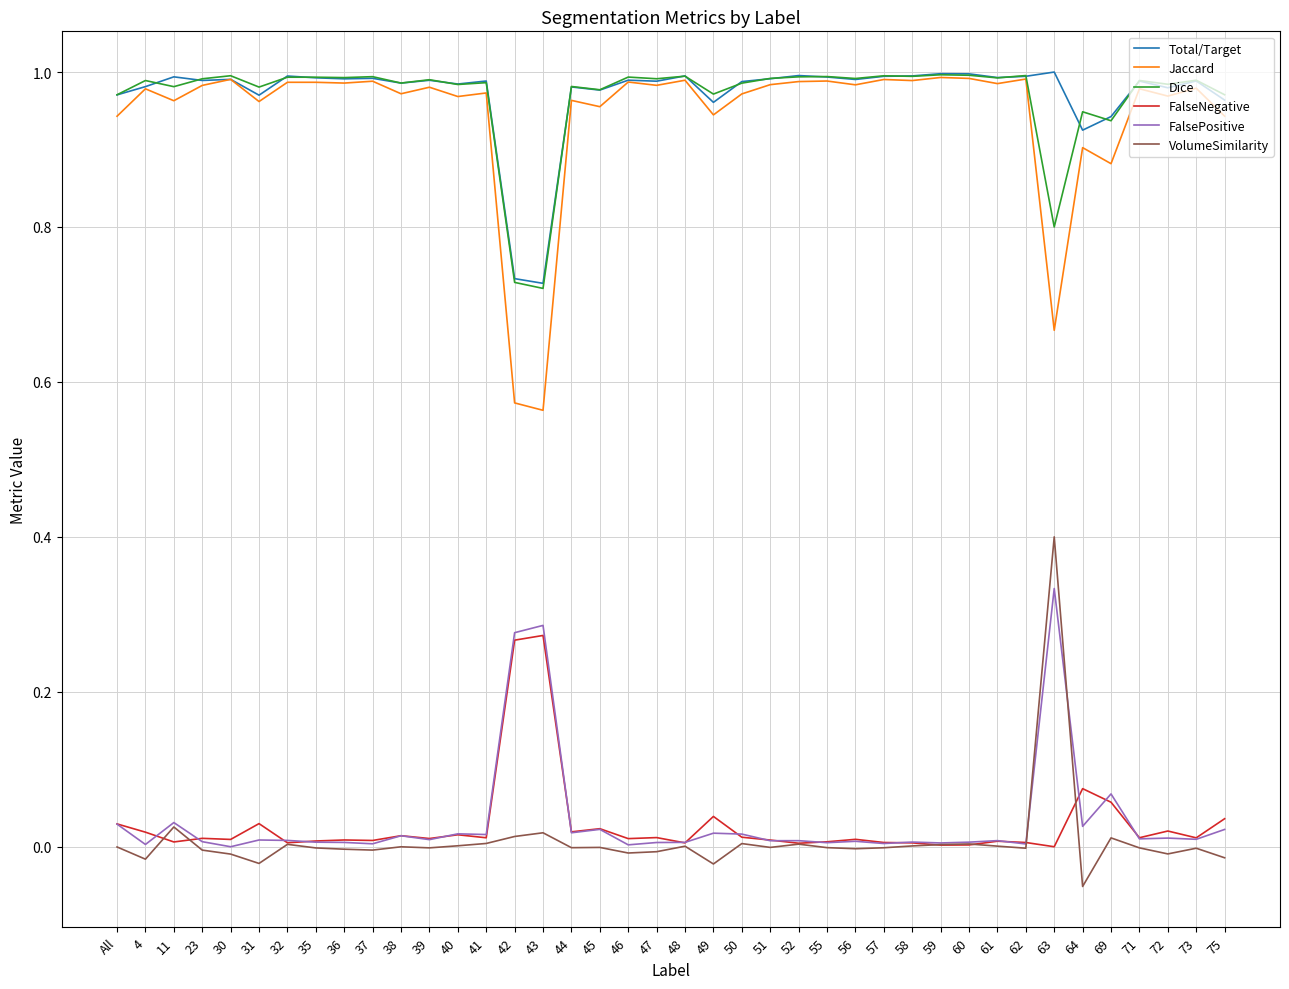

At how many categories does at least one series exceed 0?

40